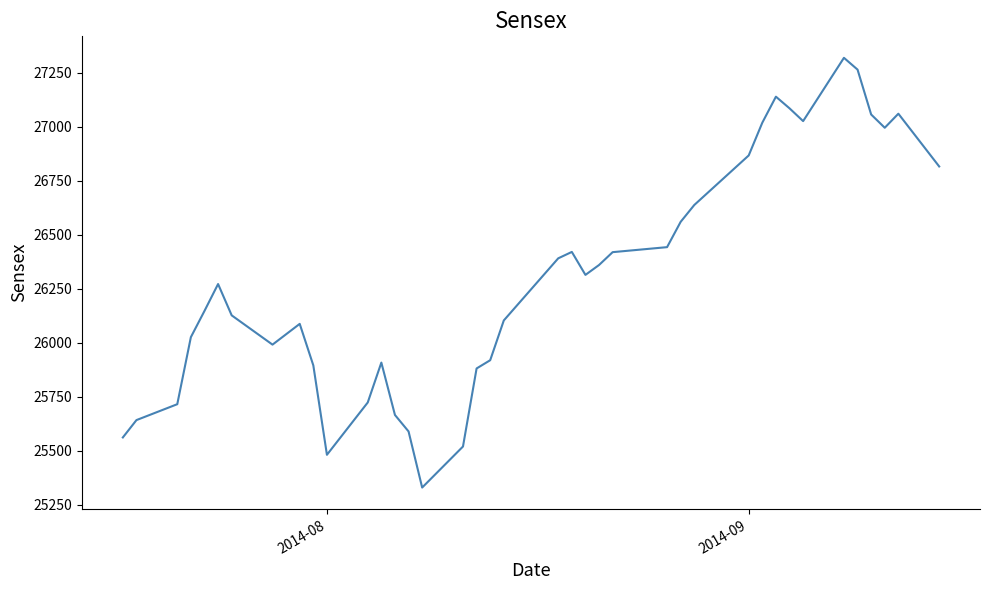

What is the greatest value displayed?

27319.9